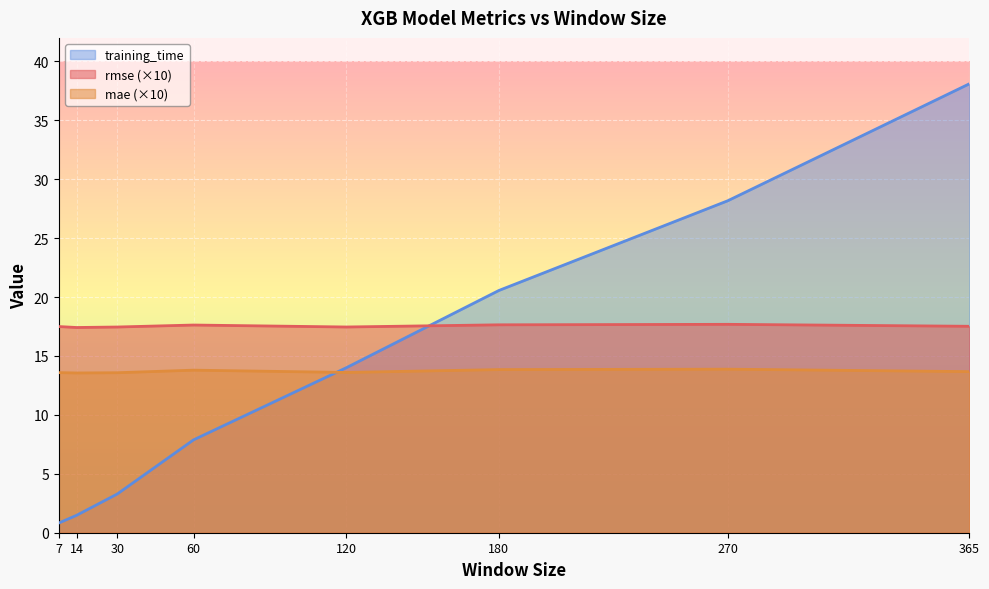

How many values in the training_time series are below 14?

4